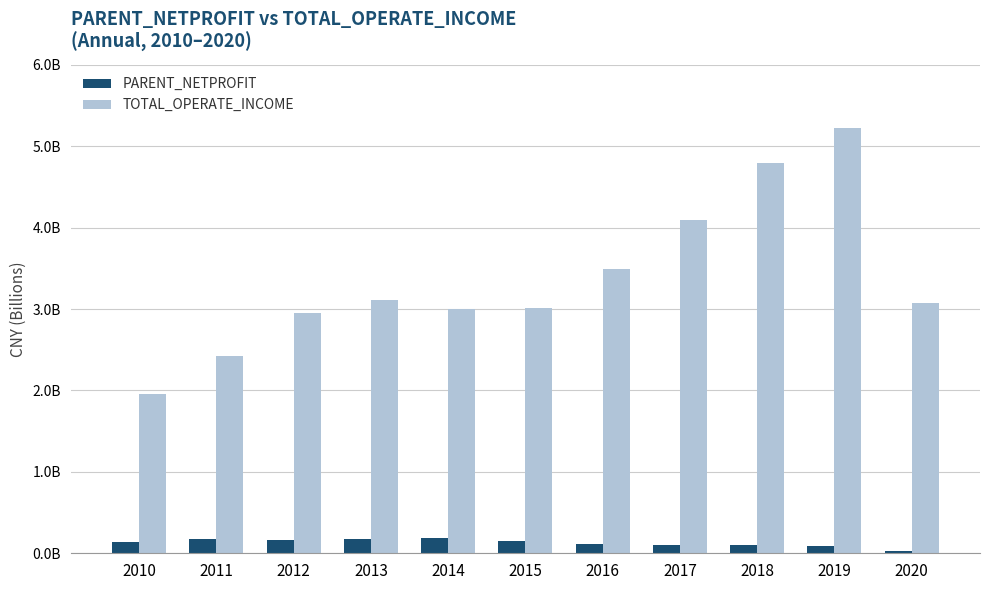

What are all the series names shown in the legend?

PARENT_NETPROFIT, TOTAL_OPERATE_INCOME